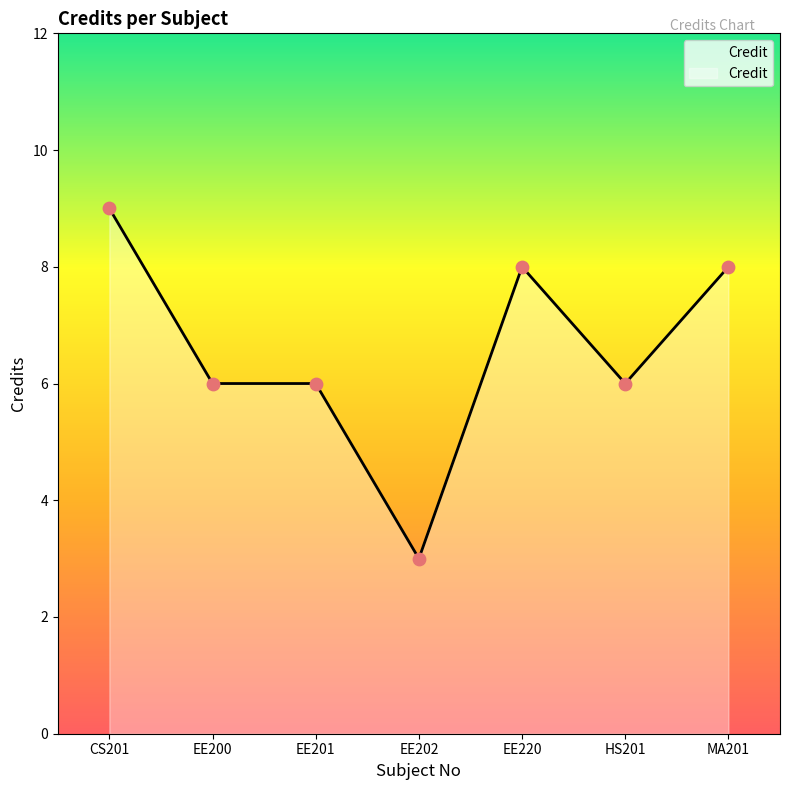

What is the change in value from CS201 to EE220?

-1